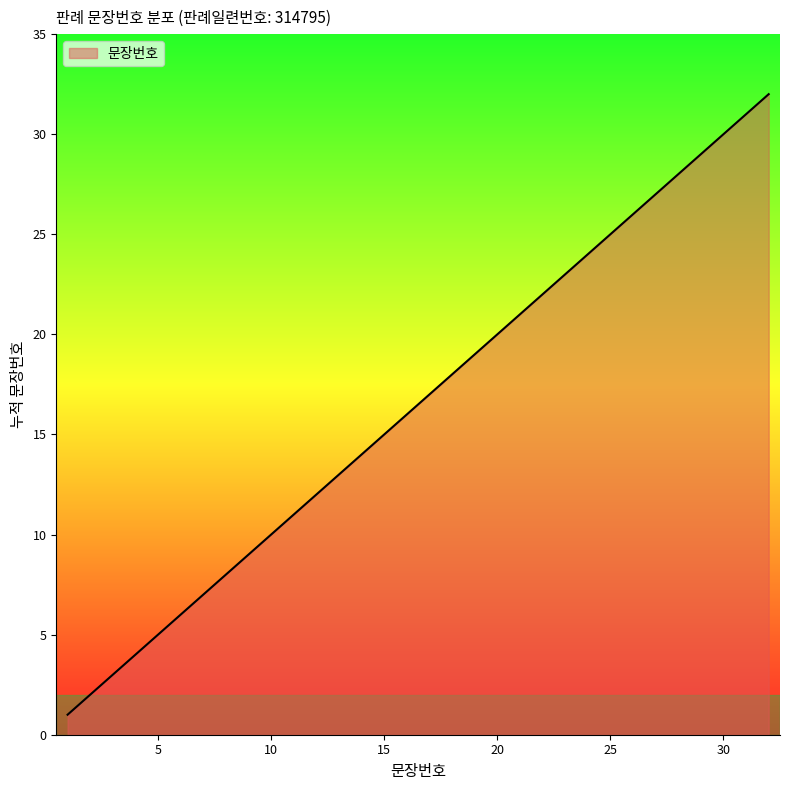

Does the chart have visible grid lines?

No